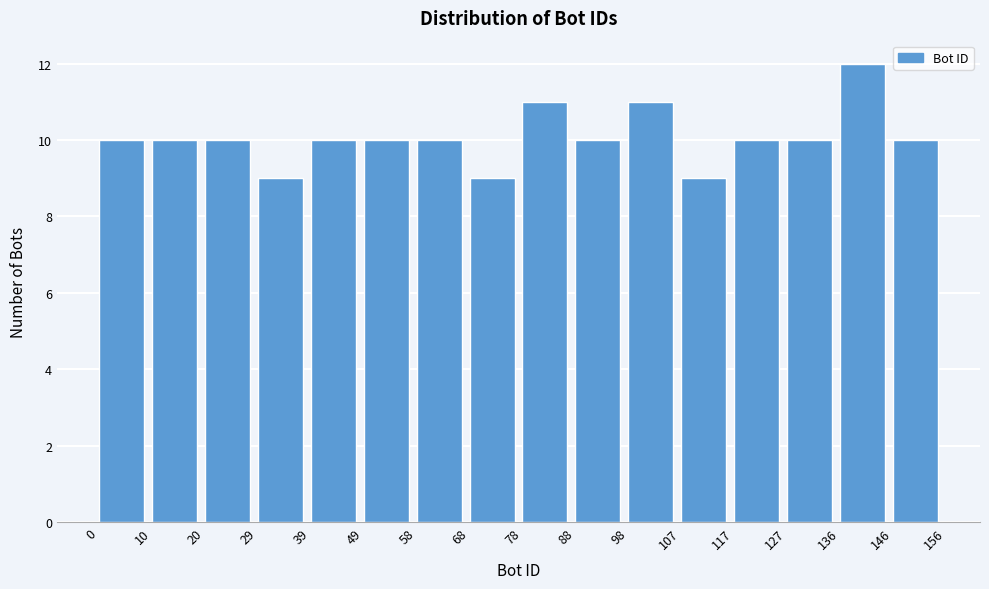

Which range on the x-axis has the tallest bar?

136 to 146